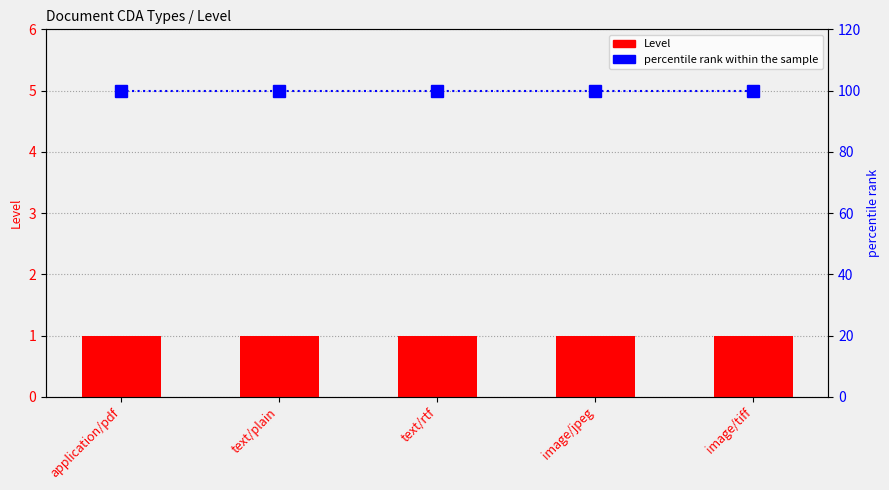

Where is percentile rank within the sample nearest to the value 100?

application/pdf